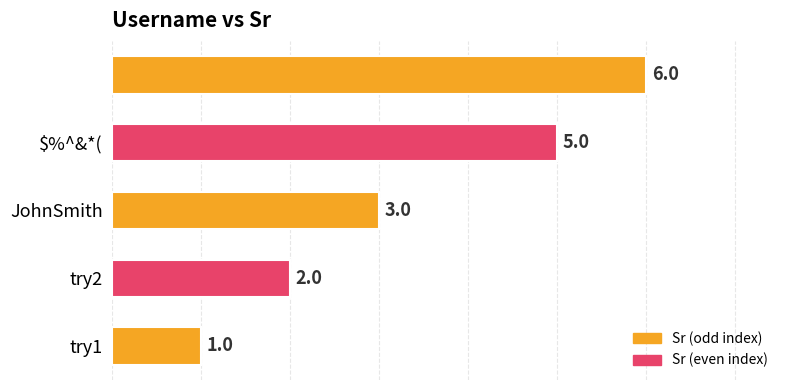

What is the maximum value shown in the chart?

6